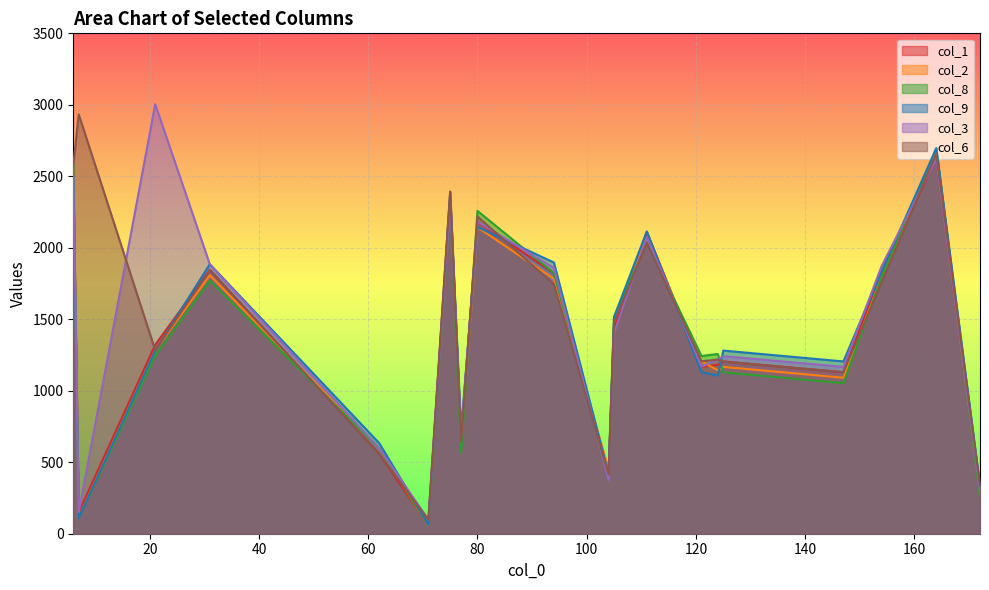

How many intersections are there between col_8 and col_2?

11